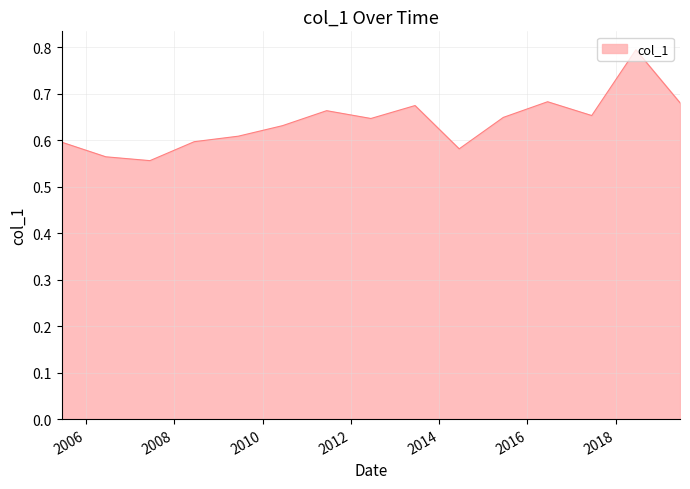

How many lines are shown in the chart?

1